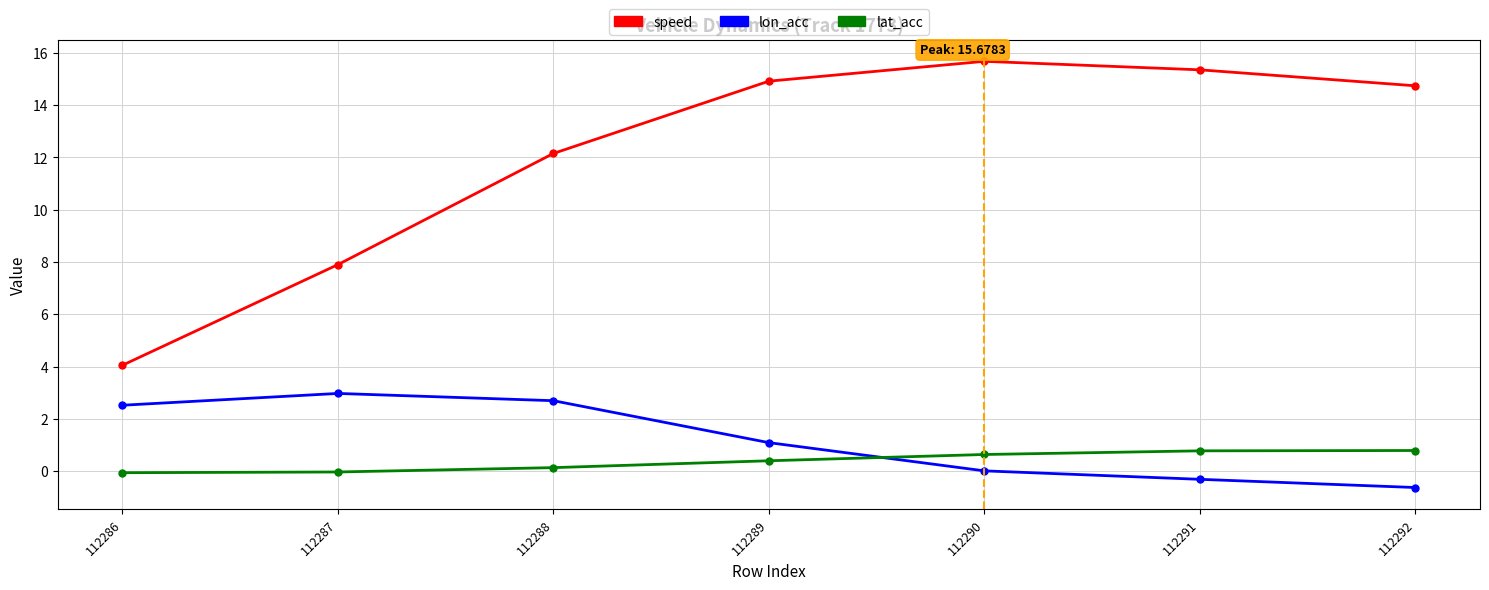

What is the difference between the speed values at 112291 and 112289?

0.4